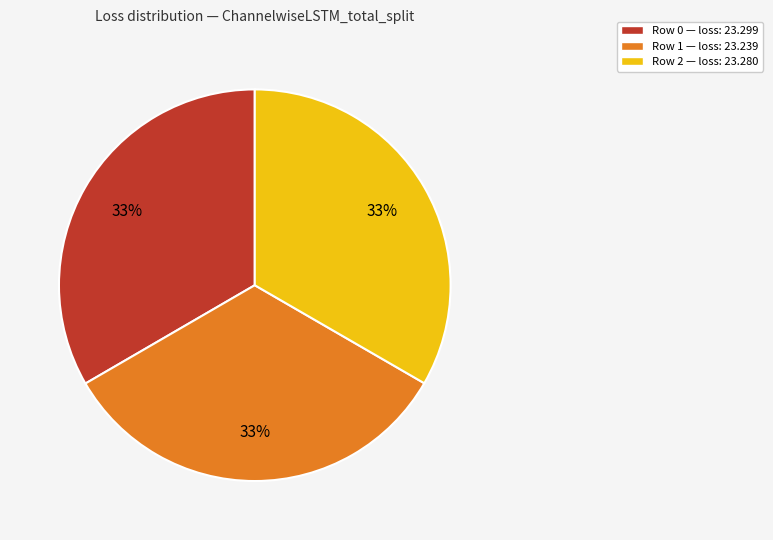

Is there a majority slice in this chart?

No